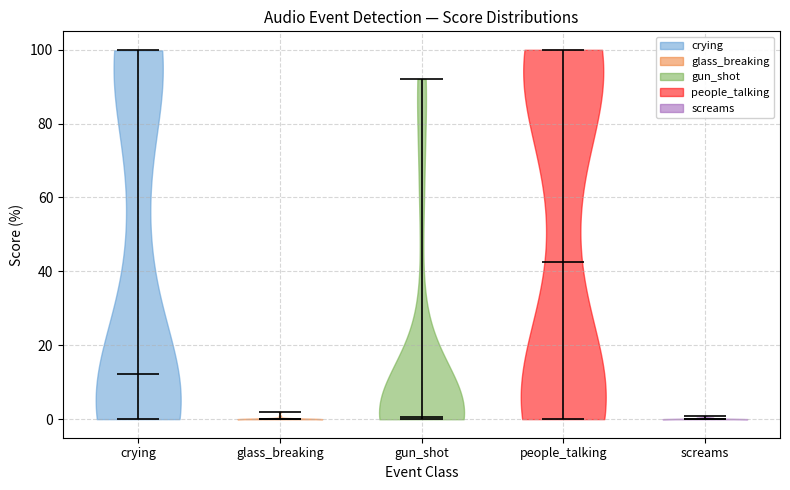

Reading left to right, read every violin against the y-axis: where its median line is, and the lowest and highest points it reaches. The values are not printed on the chart, so give them approximately, as read against the axis.

crying: median line 12, lowest point 0, highest point 100
glass_breaking: median line 0, lowest point 0, highest point 2
gun_shot: median line 0, lowest point 0, highest point 92
people_talking: median line 42, lowest point 0, highest point 100
screams: median line 0, lowest point 0, highest point 0